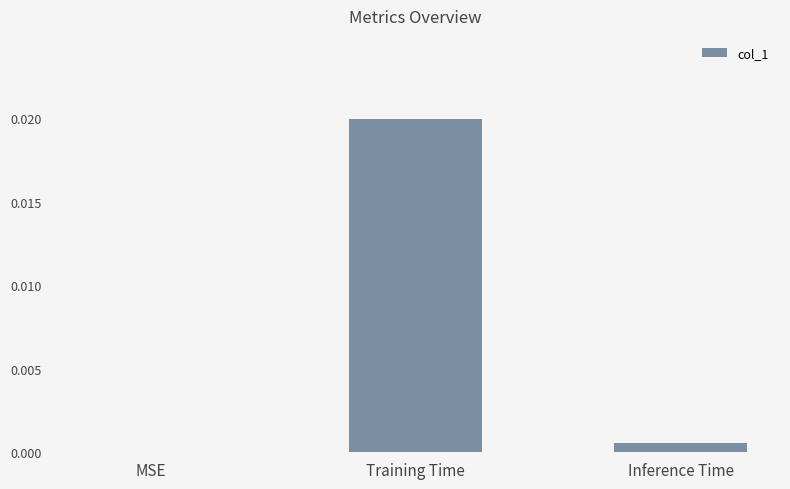

The chart shows a value of 0.0 at MSE. True or false?

True